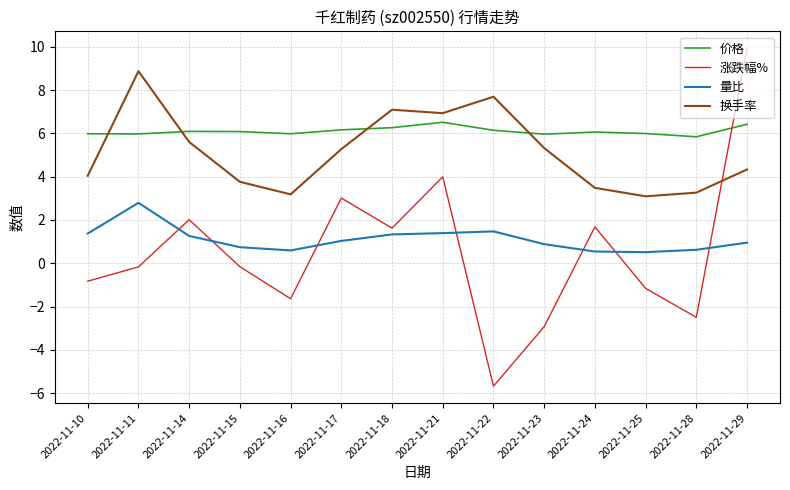

Is it true that 量比 equals 1.4 at 2022-11-21?

True